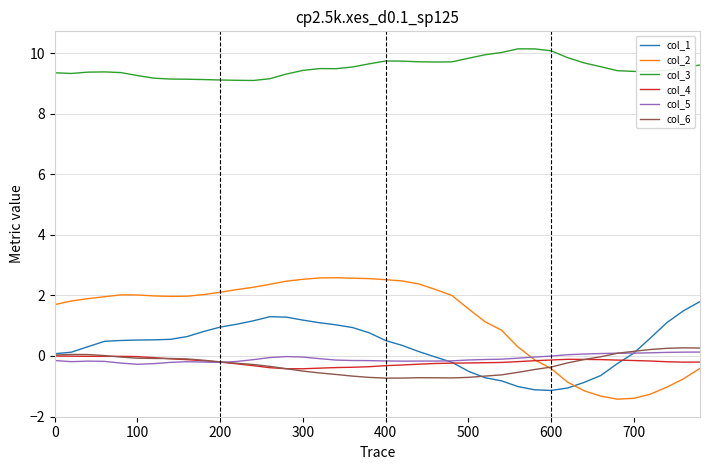

Which series has the largest total across all categories?

col_3